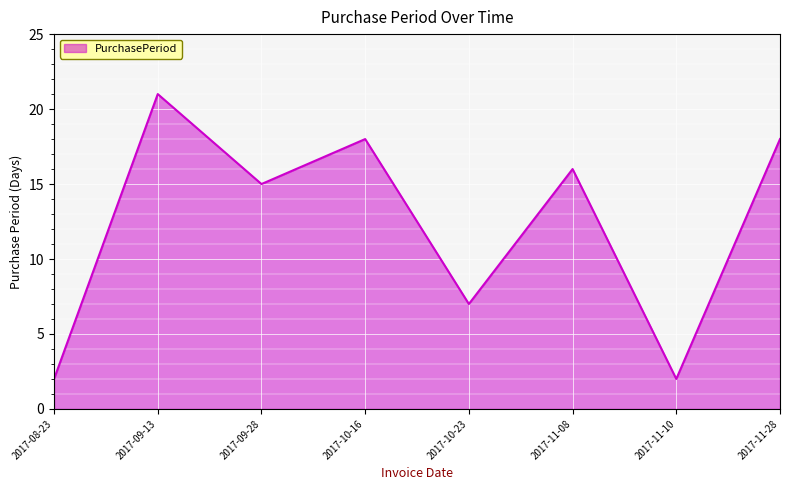

What position from the right is 2017-11-28?

1